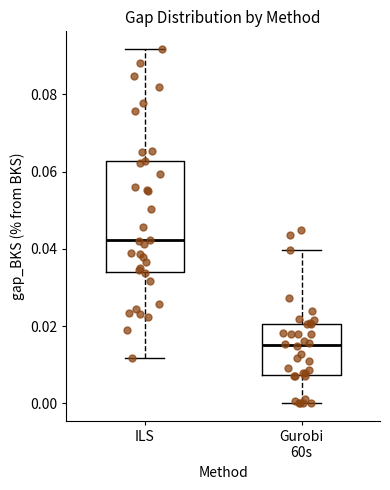

Reading left to right, read every box against the y-axis: the position of its median line, the range the box covers, and the ends of its whiskers. The values are not printed on the chart, so give them approximately, as read against the axis.

ILS: median 0.042, box 0.034 to 0.062, whiskers 0.012 to 0.092
Gurobi 60s: median 0.016, box 0.008 to 0.020, whiskers 0.000 to 0.040